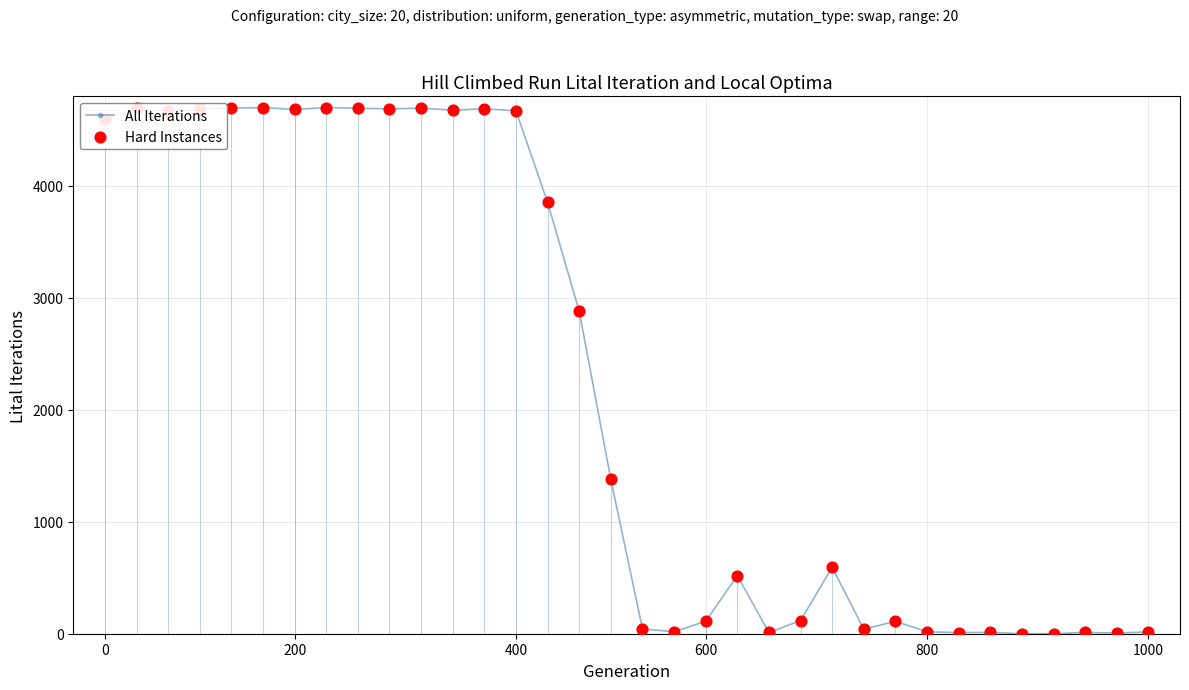

What is the difference between the second highest and minimum values?

4700.0